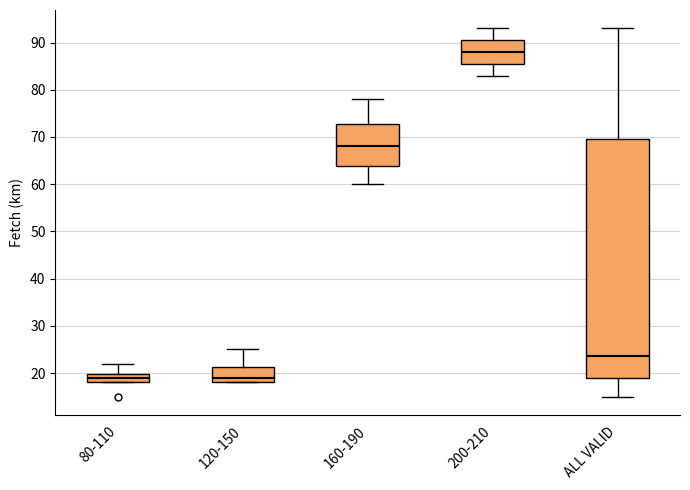

Reading left to right, transcribe this box plot: for each box, give where its median line is, the range the box spans, and where its two whiskers end, as read against the y-axis. The values are not printed on the chart, so give them approximately, as read against the axis.

80-110: median 19, box 18 to 20, whiskers 18 to 22
120-150: median 19, box 18 to 21, whiskers 18 to 25
160-190: median 68, box 64 to 73, whiskers 60 to 78
200-210: median 88, box 86 to 91, whiskers 83 to 93
ALL VALID: median 24, box 19 to 70, whiskers 15 to 93